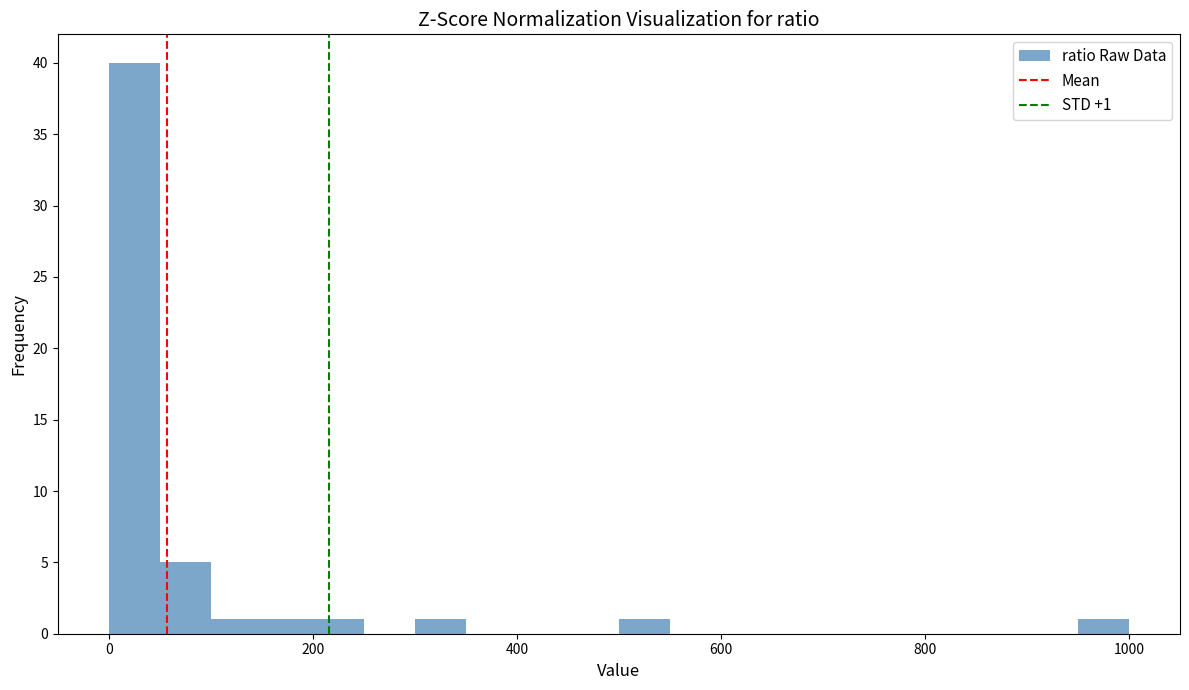

Around what value on the x-axis is the tallest bar? Give the approximate position of its centre, as read against the axis.

20